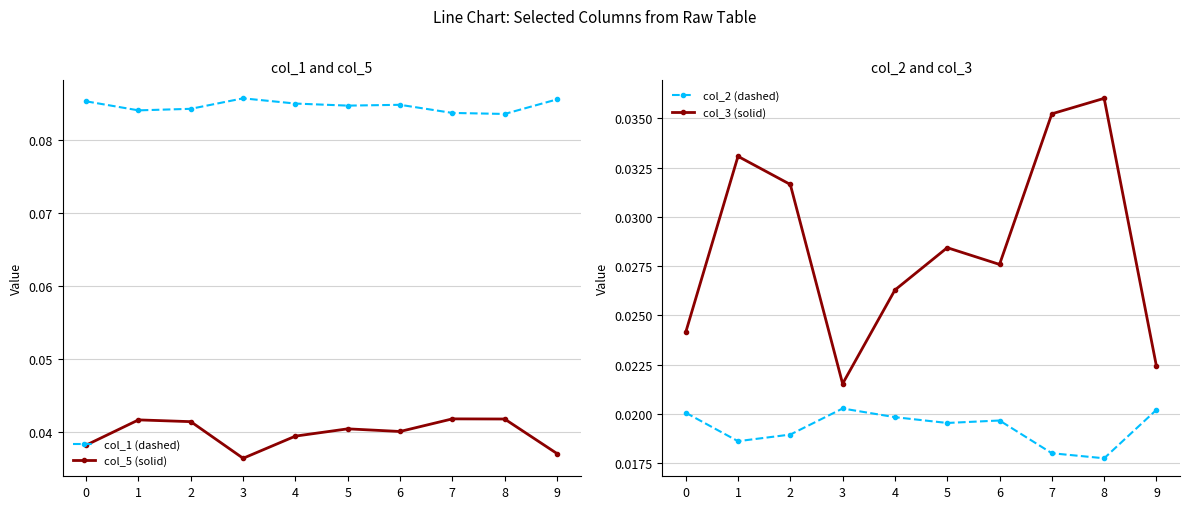

True or false: col_1 (dashed) has a value of 0.1 at 4.

True